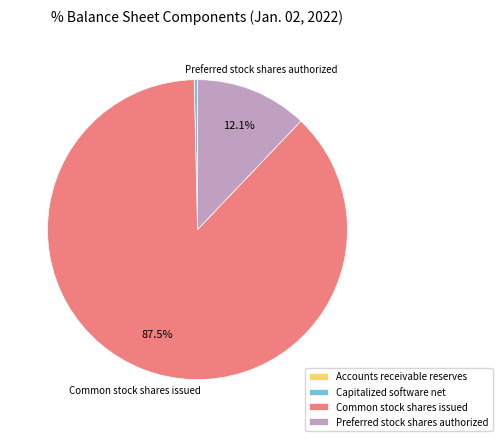

What is the largest slice in the pie chart?

Common stock shares issued